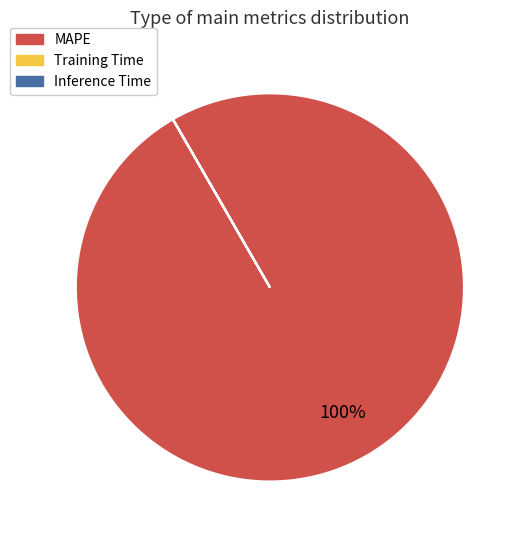

To the nearest percent, what is the difference between the largest and smallest slice percentages?

100%